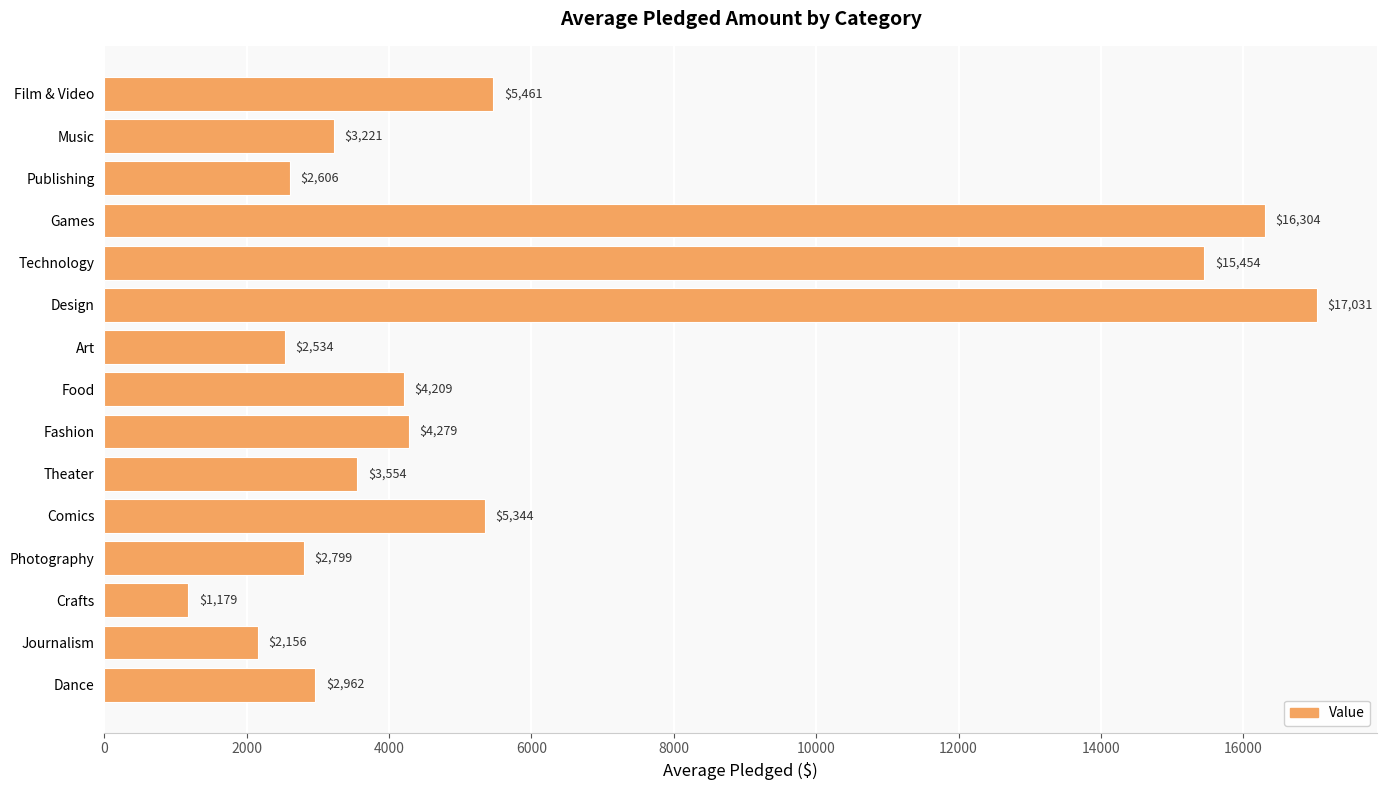

Where is the data nearest to the value 9105?

Film & Video